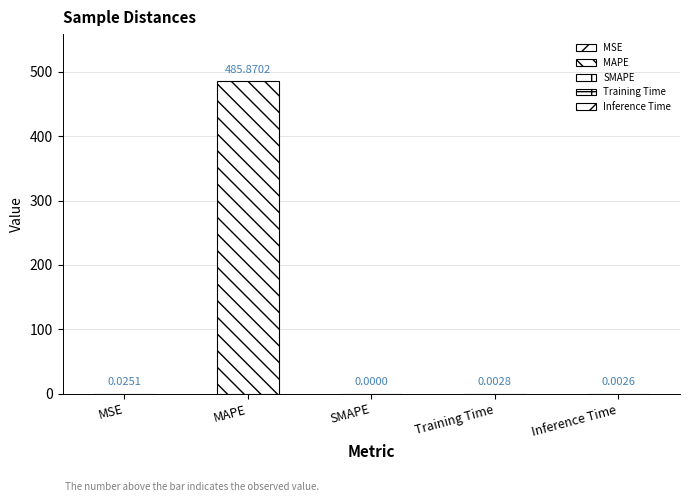

Does the chart contain any negative values?

No